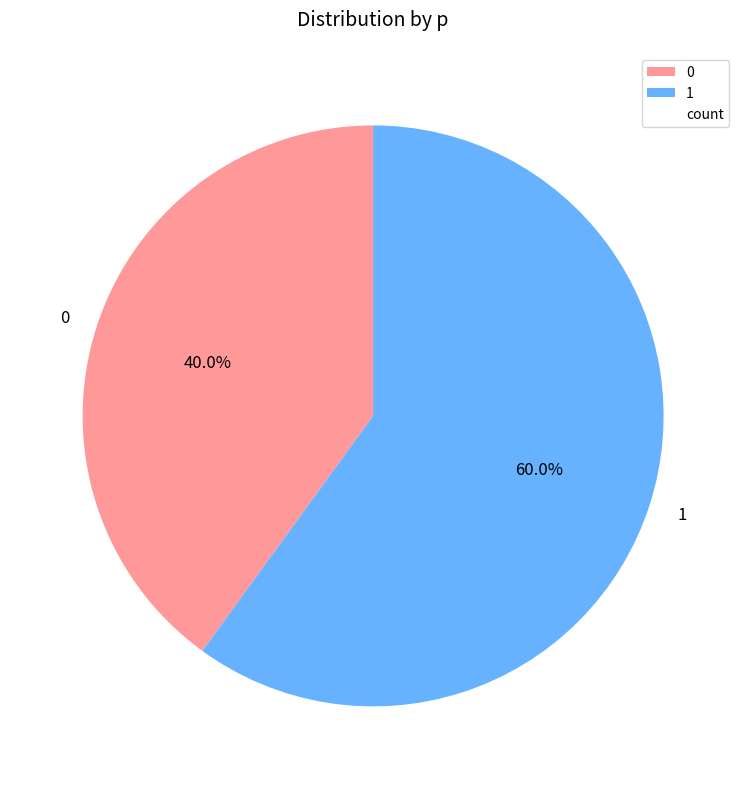

To the nearest percent, what is the average slice percentage?

50%